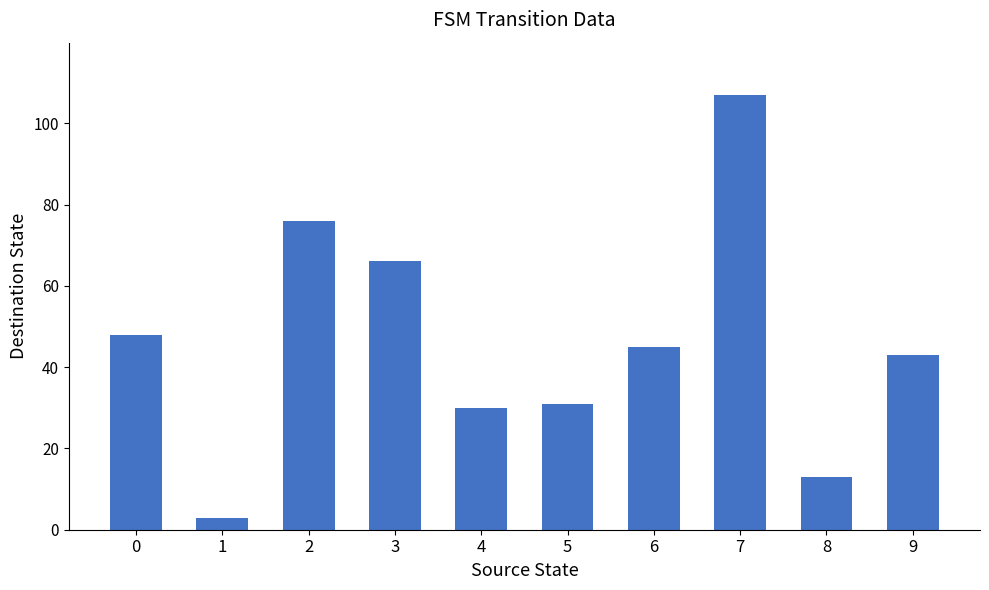

Reading left to right, extract all data points from this chart.

0=48	1=3	2=76	3=66	4=30	5=31	6=45	7=107	8=13	9=43